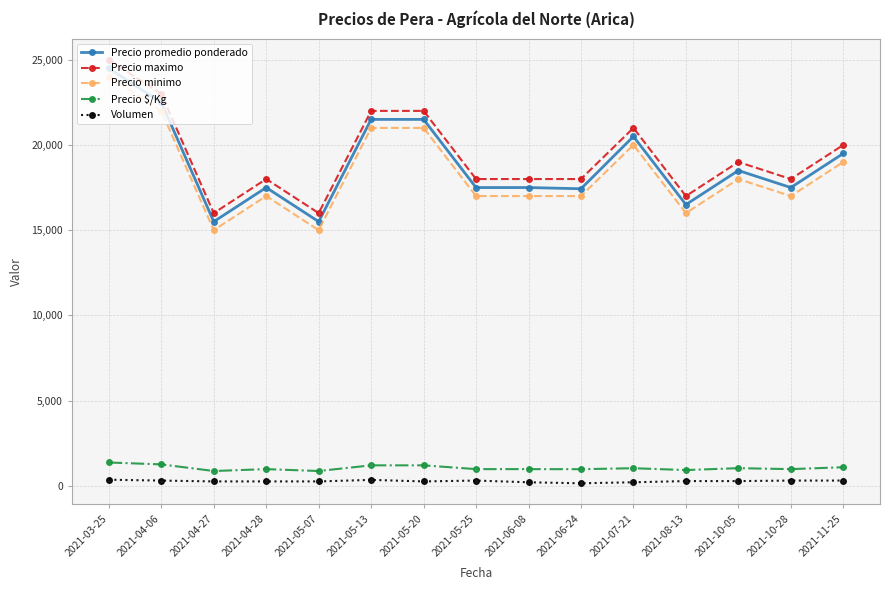

At 2021-05-25, list the series in order from largest to smallest.

Precio maximo, Precio promedio ponderado, Precio minimo, Precio $/Kg, Volumen